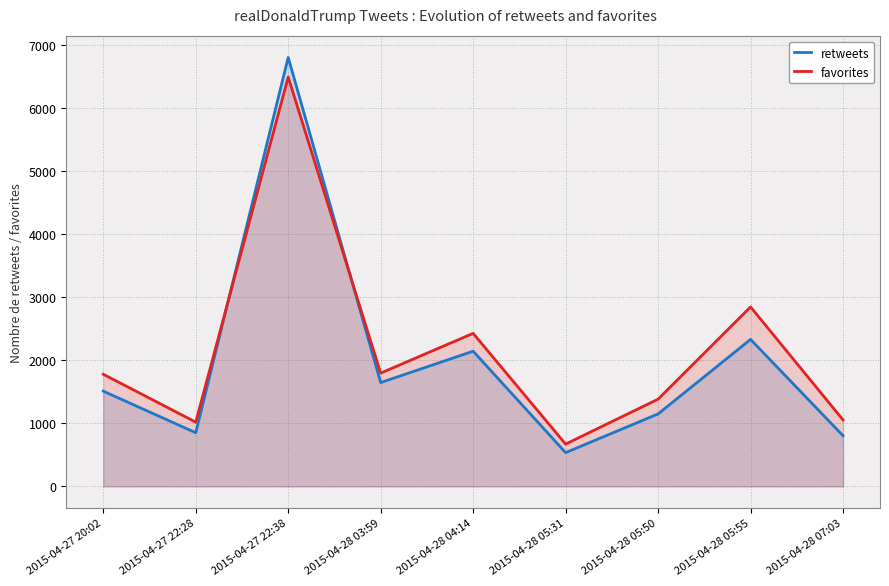

How many interior local peaks does the favorites series have?

3